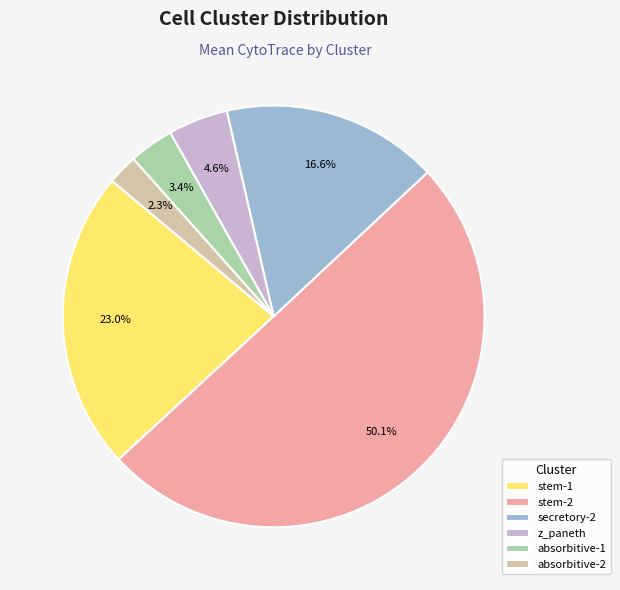

How much of the chart is everything except stem-2?

49.9%